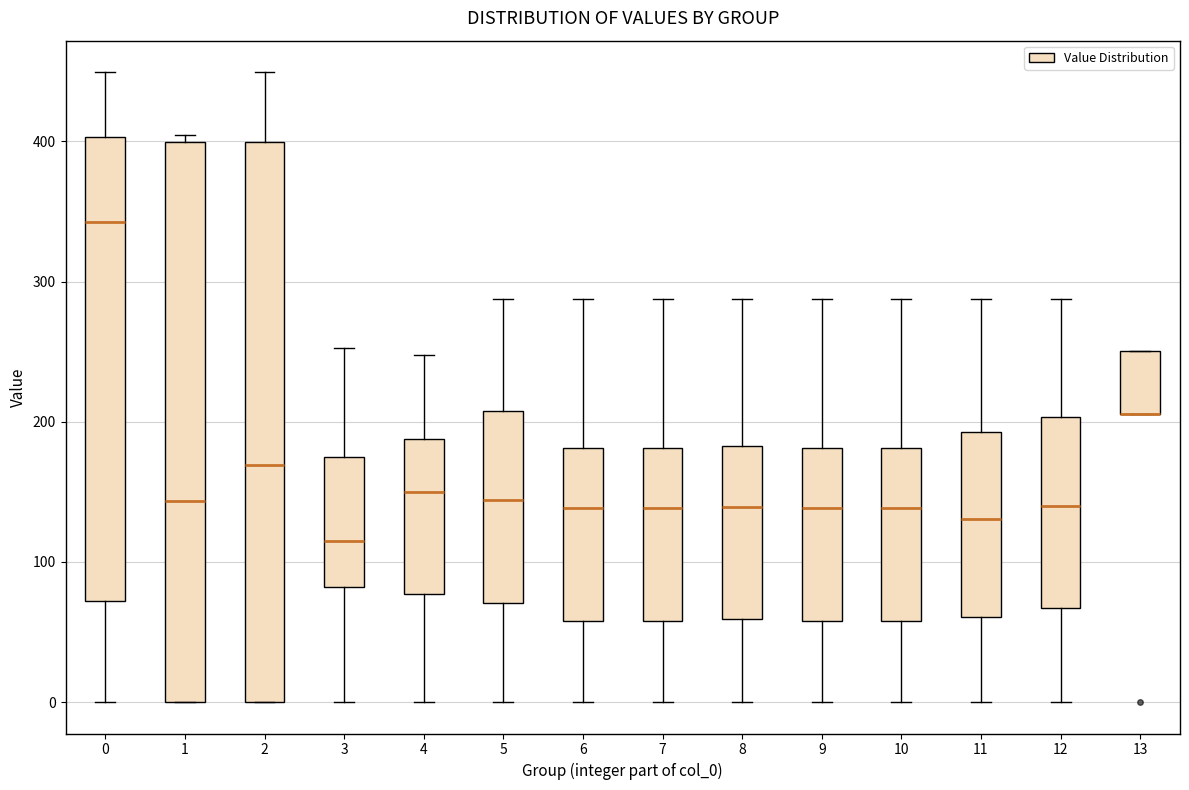

Where is the lower edge of the box at x = 1 on the y-axis? The values are not printed on the chart, so give them approximately, as read against the axis.

0